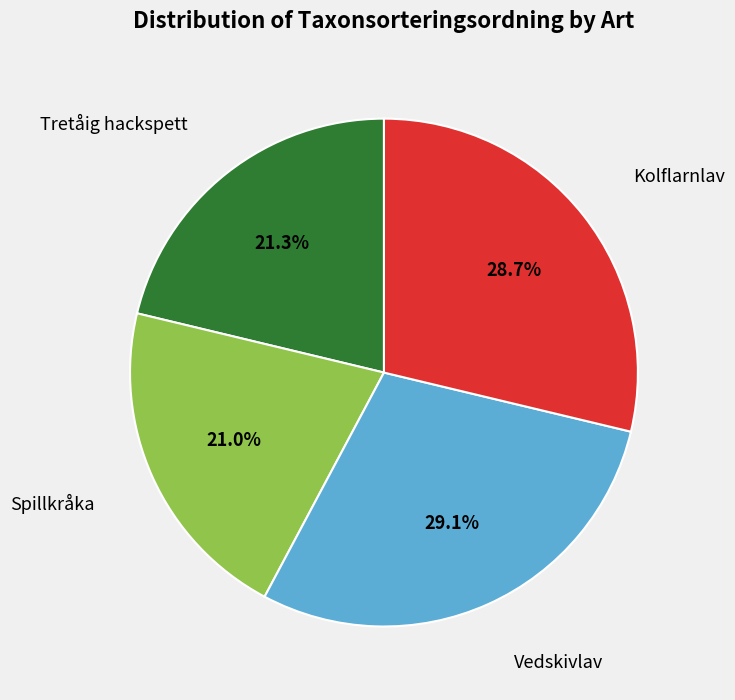

How many segments does this pie chart have?

4